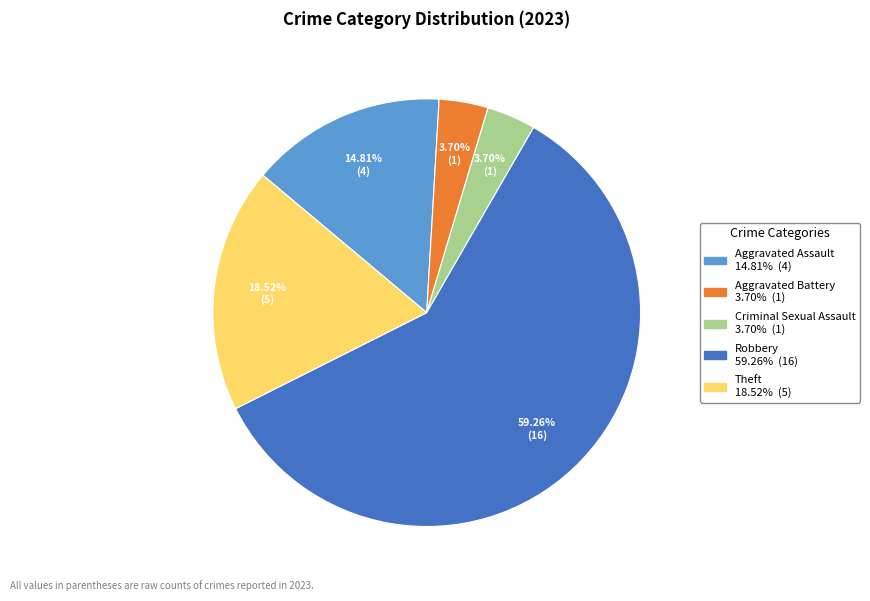

Which slice is the largest?

Robbery